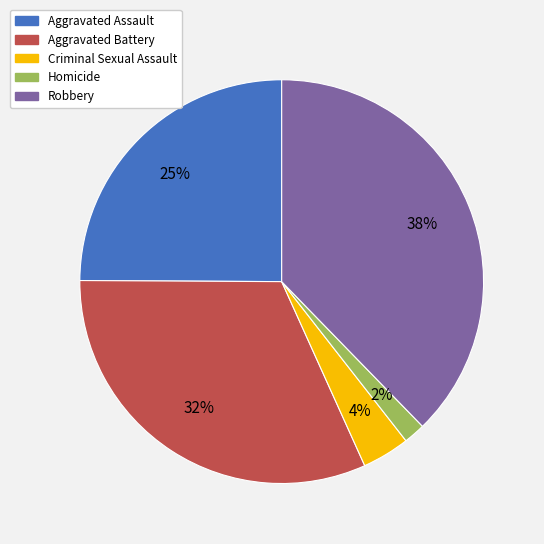

True or false: Robbery accounts for 38% of the total.

True